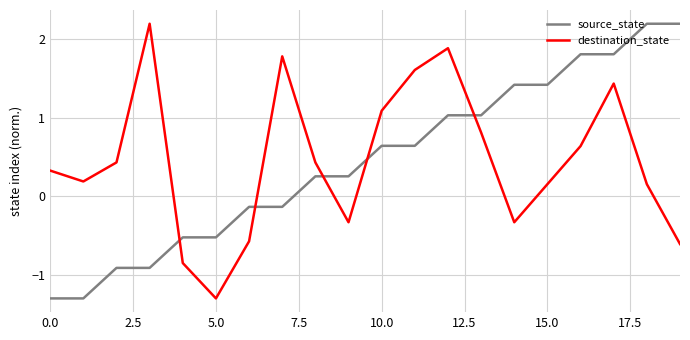

What is the difference between the maximum and minimum values in the destination_state series?

3.5